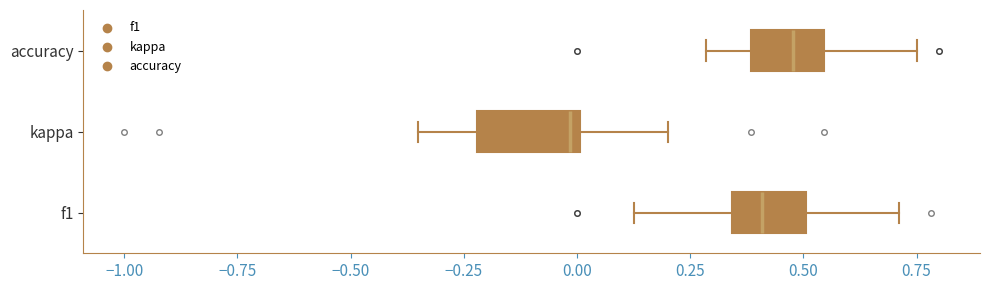

Reading bottom to top, transcribe this box plot: for each box, give where its median line is, the range the box spans, and where its two whiskers end, as read against the x-axis. The values are not printed on the chart, so give them approximately, as read against the axis.

f1: median 0.40, box 0.35 to 0.50, whiskers 0.15 to 0.70
kappa: median 0.00 (just left of the box's right edge), box -0.20 to 0.00, whiskers -0.35 to 0.20
accuracy: median 0.50, box 0.40 to 0.55, whiskers 0.30 to 0.75